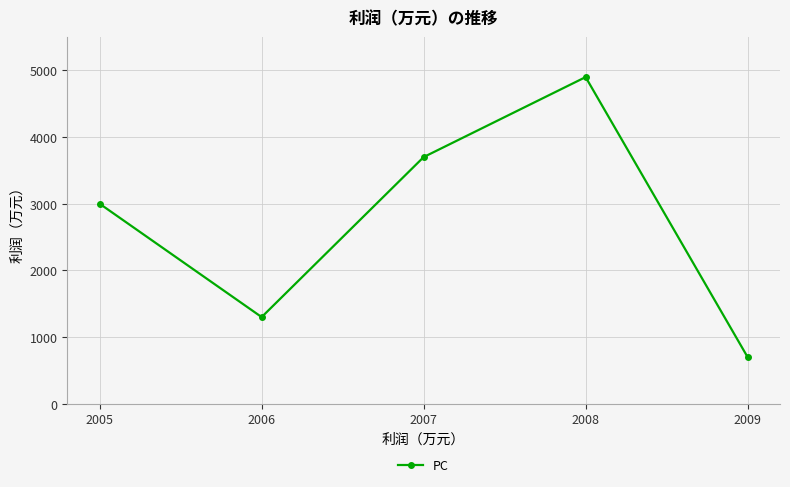

Where is the data nearest to the value 2800?

2005